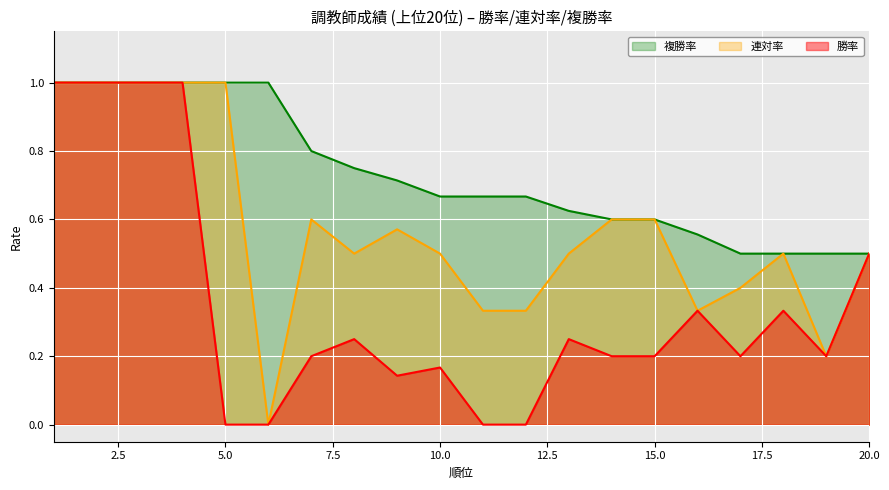

What is the difference between the second highest and minimum values in the 勝率 series?

1.0